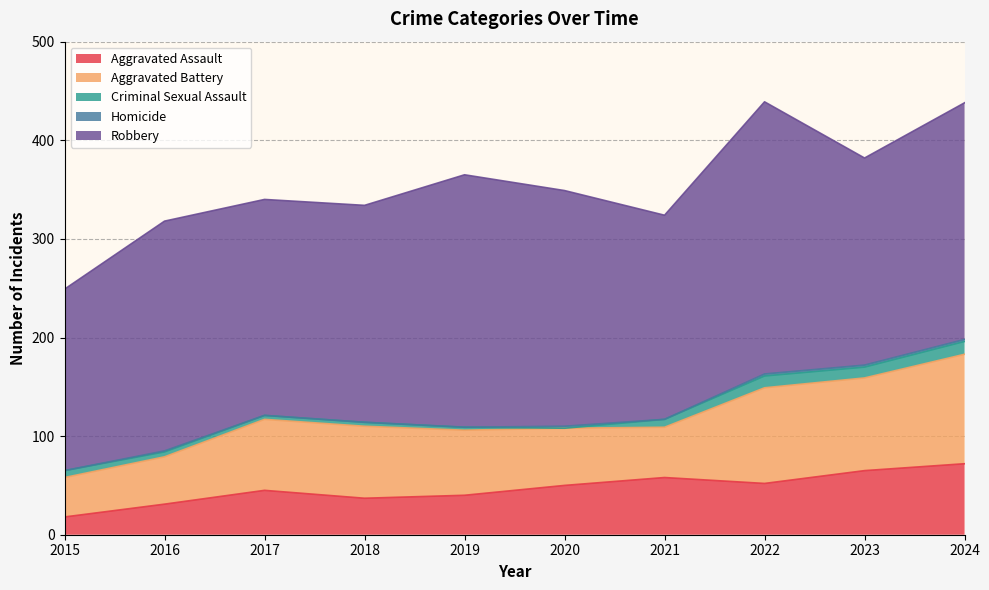

True or false: Aggravated Battery has more than 2 interior local peaks.

False